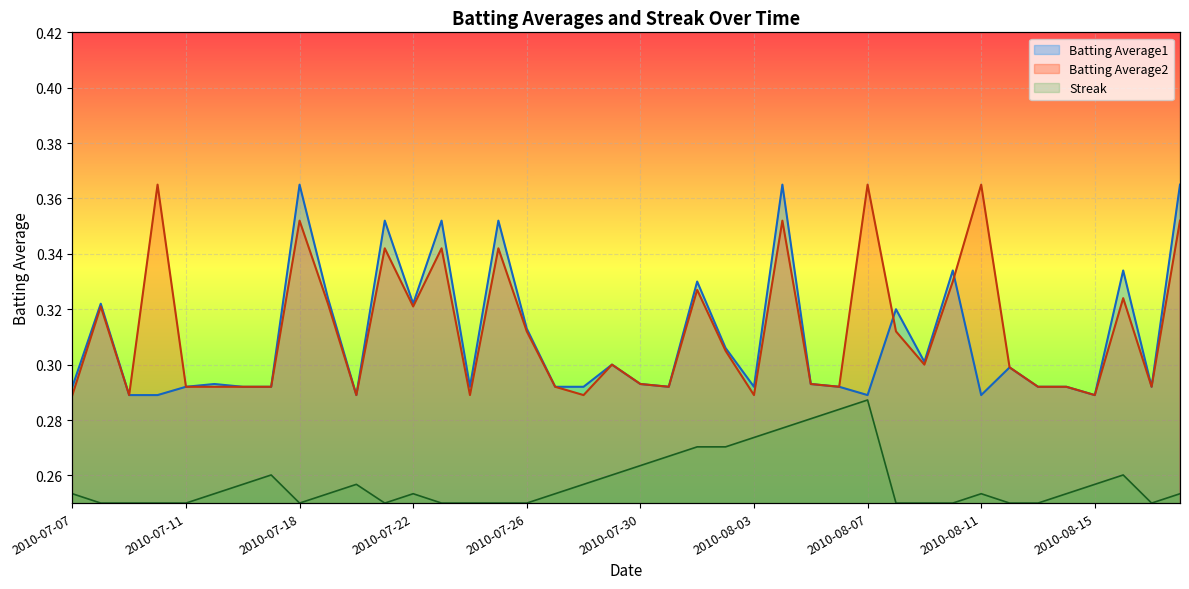

Reading right to left, list all the values displayed in this chart.

Batting Average1: 0.4	0.3	0.3	0.3	0.3	0.3	0.3	0.3	0.3	0.3	0.3	0.3	0.3	0.3	0.4	0.3	0.3	0.3	0.3	0.3	0.3	0.3	0.3	0.3	0.4	0.3	0.4	0.3	0.4	0.3	0.3	0.4	0.3	0.3	0.3	0.3	0.3	0.3	0.3	0.3
Batting Average2: 0.4	0.3	0.3	0.3	0.3	0.3	0.3	0.4	0.3	0.3	0.3	0.4	0.3	0.3	0.4	0.3	0.3	0.3	0.3	0.3	0.3	0.3	0.3	0.3	0.3	0.3	0.3	0.3	0.3	0.3	0.3	0.4	0.3	0.3	0.3	0.3	0.4	0.3	0.3	0.3
Streak: 0.0	0.0	0.1	0.0	0.0	0.0	0.0	0.0	0.0	0.0	0.0	0.2	0.2	0.2	0.2	0.1	0.1	0.1	0.1	0.1	0.1	0.0	0.0	0.0	0.0	0.0	0.0	0.0	0.0	0.0	0.0	0.0	0.1	0.0	0.0	0.0	0.0	0.0	0.0	0.0